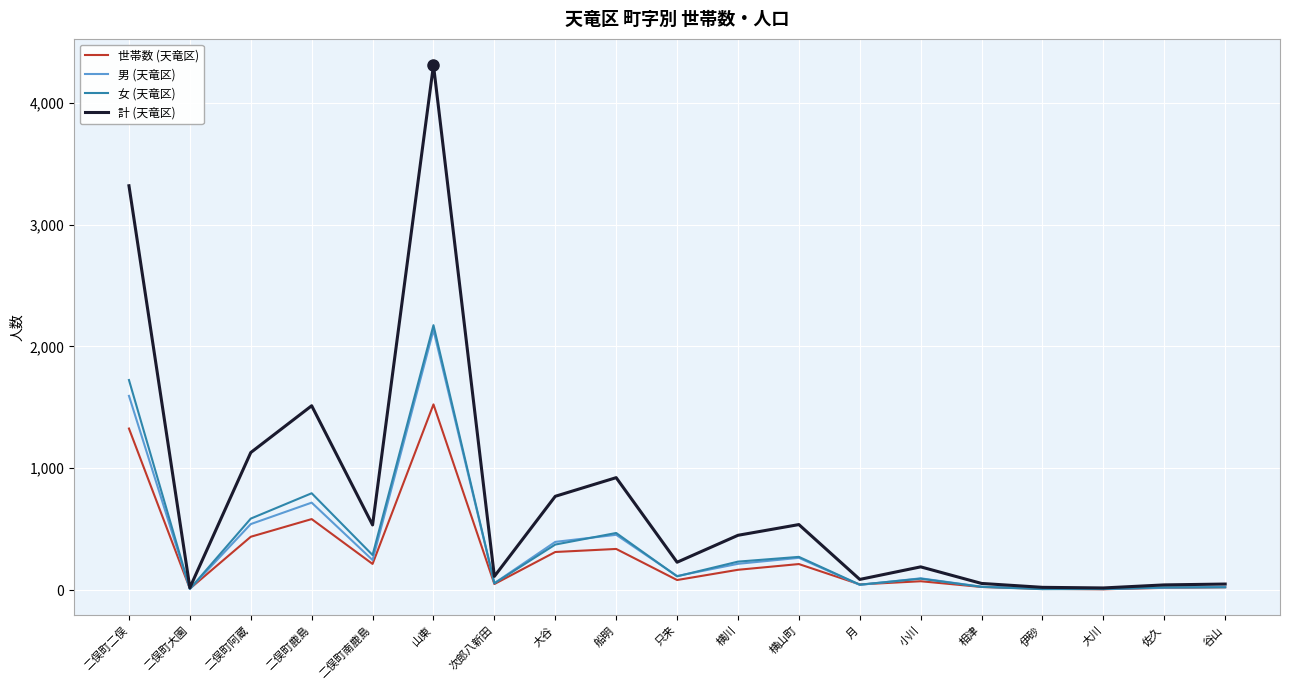

How many series are shown in this chart?

4